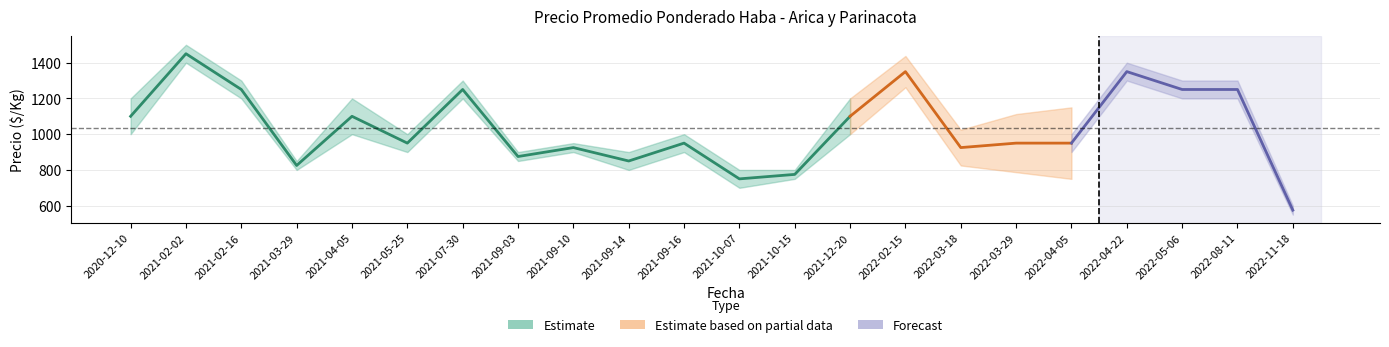

How many lines are shown in the chart?

3